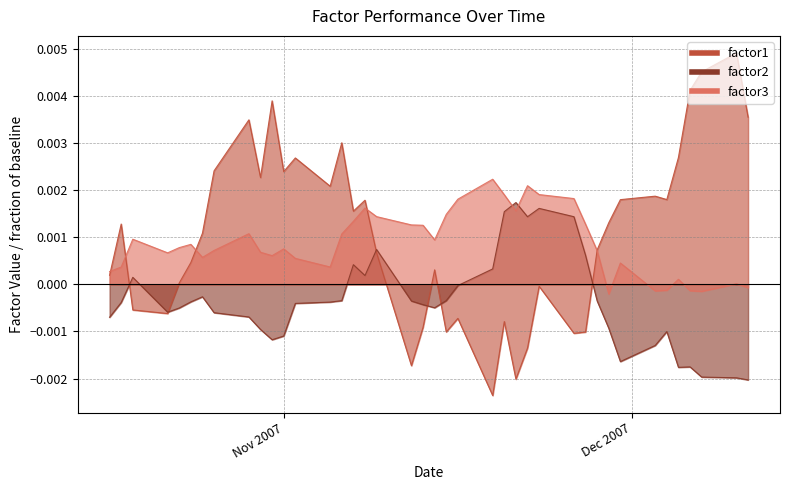

True or false: factor2 has more than 1 interior local peaks.

True